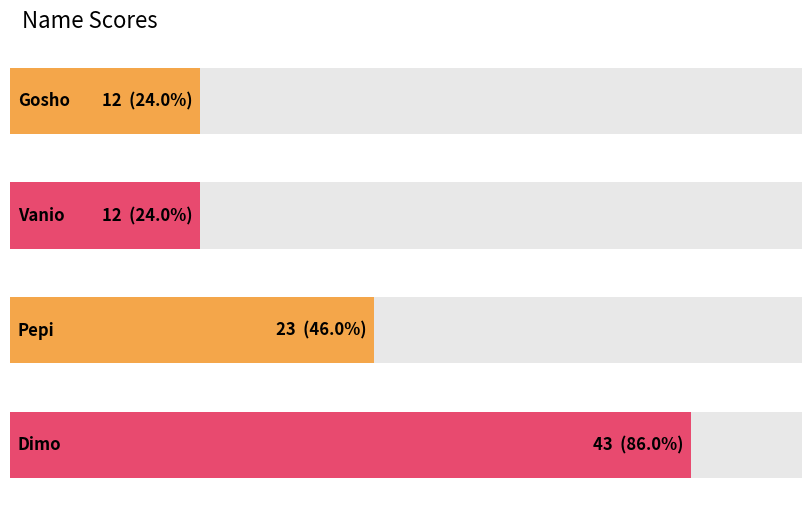

Rank the categories by value from lowest to highest.

Gosho, Vanio, Pepi, Dimo